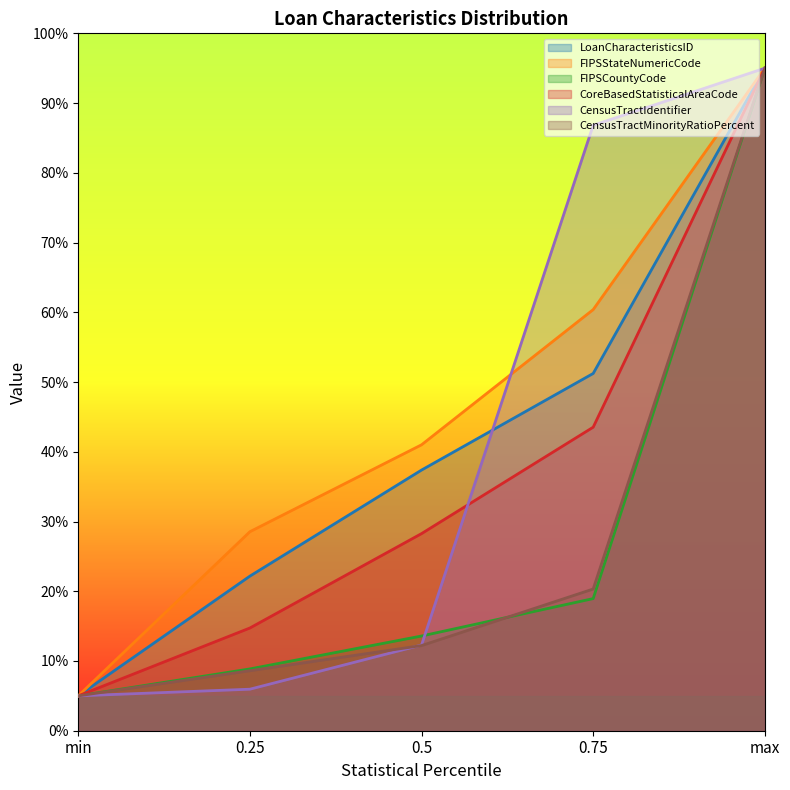

The CoreBasedStatisticalAreaCode series shows 28.3 at 0.5. True or false?

True